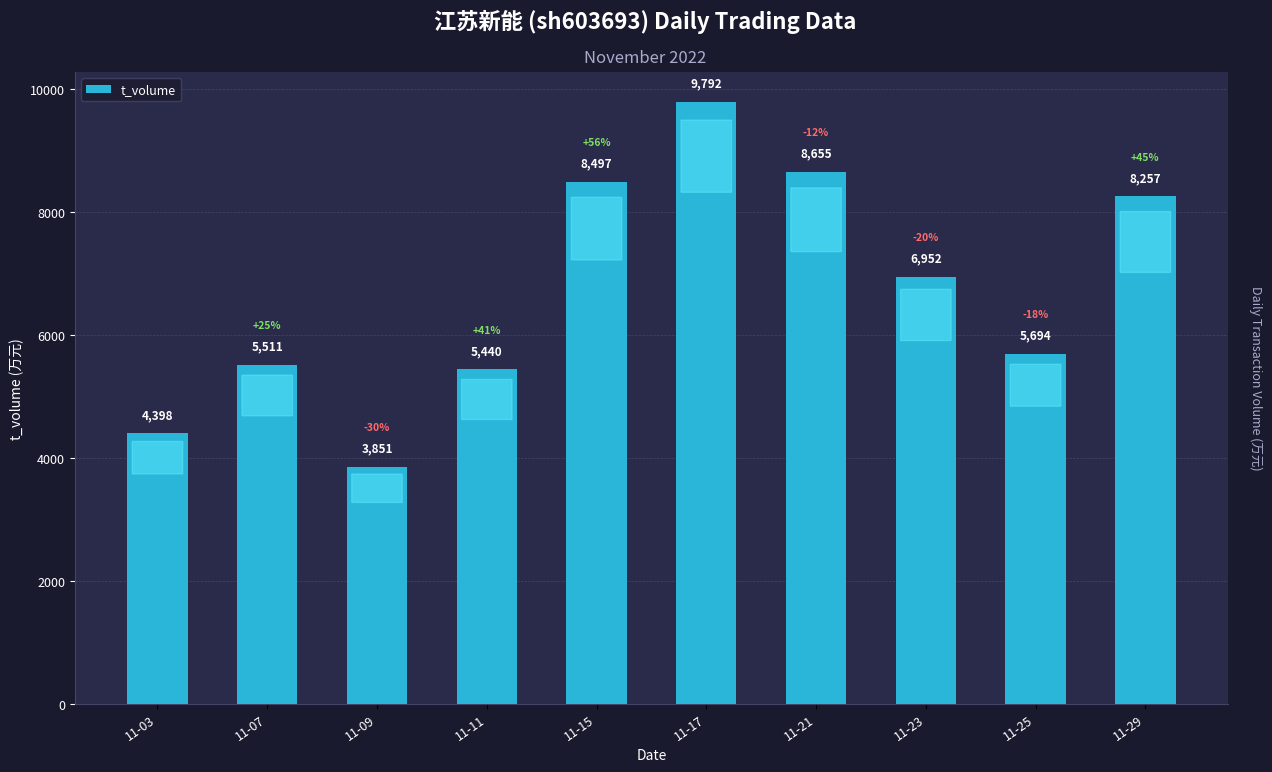

What is the minimum value shown in the chart?

3851